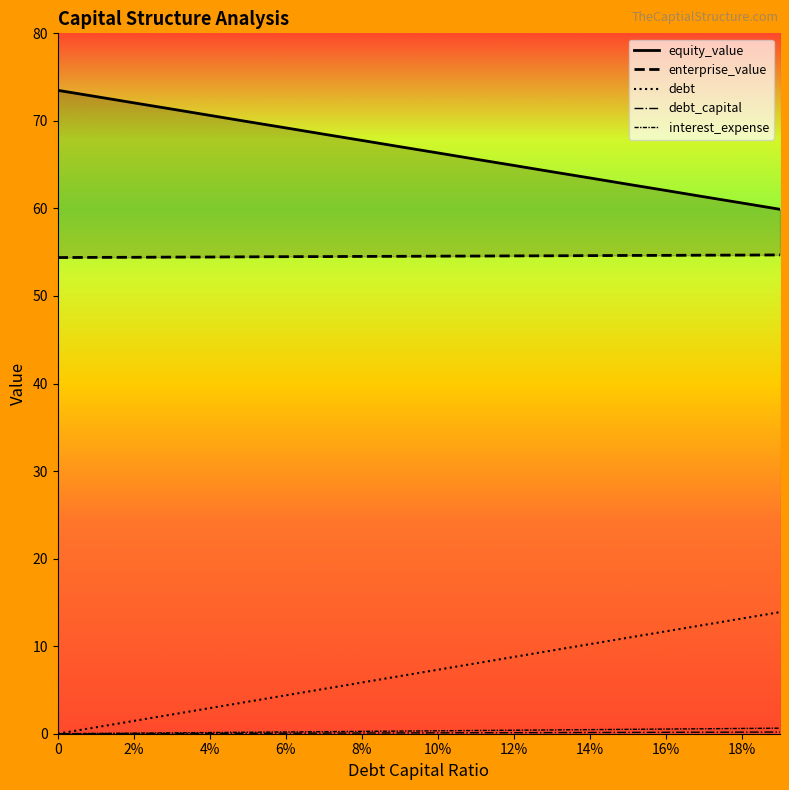

Does the chart have visible grid lines?

No